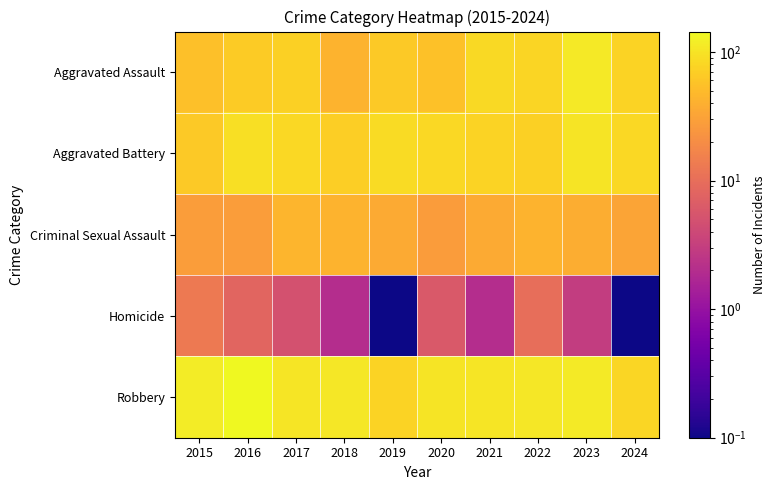

Rank the series by their maximum value, from lowest to highest.

Homicide, Criminal Sexual Assault, Aggravated Battery, Aggravated Assault, Robbery